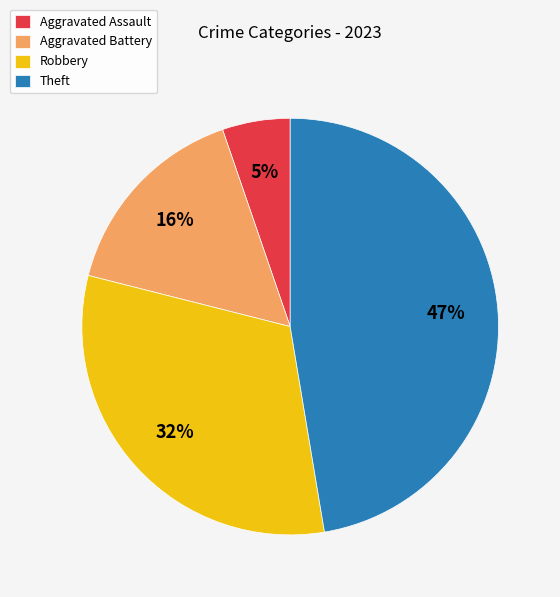

Approximately how many times larger is the value at Robbery compared to Theft?

0.7